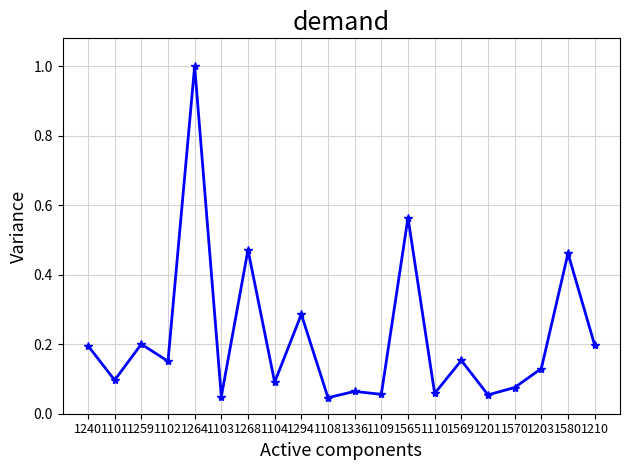

Which label corresponds to the largest value in the chart?

1264